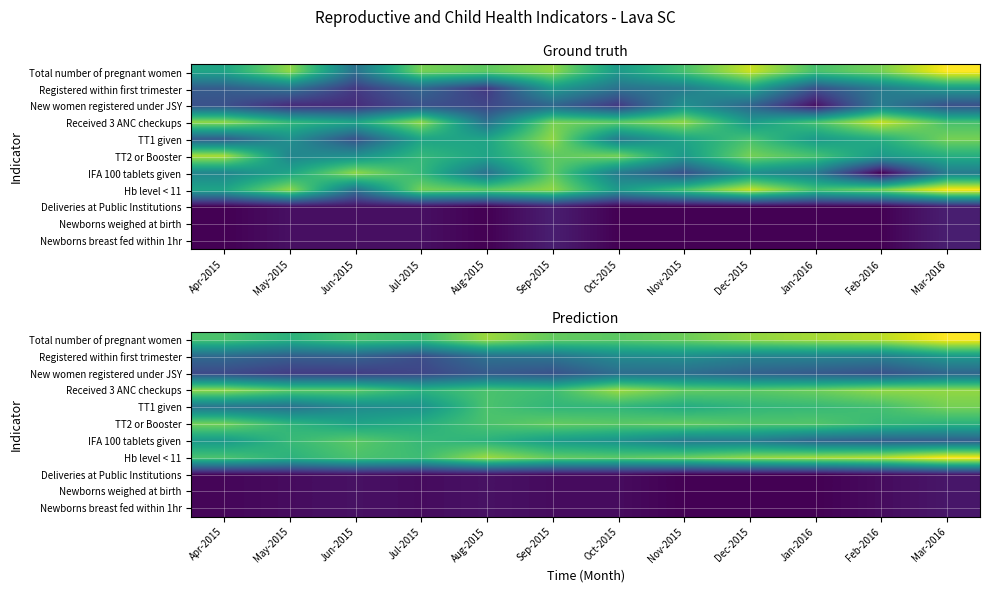

What is the total value across all series at Jun-2015?

4.6